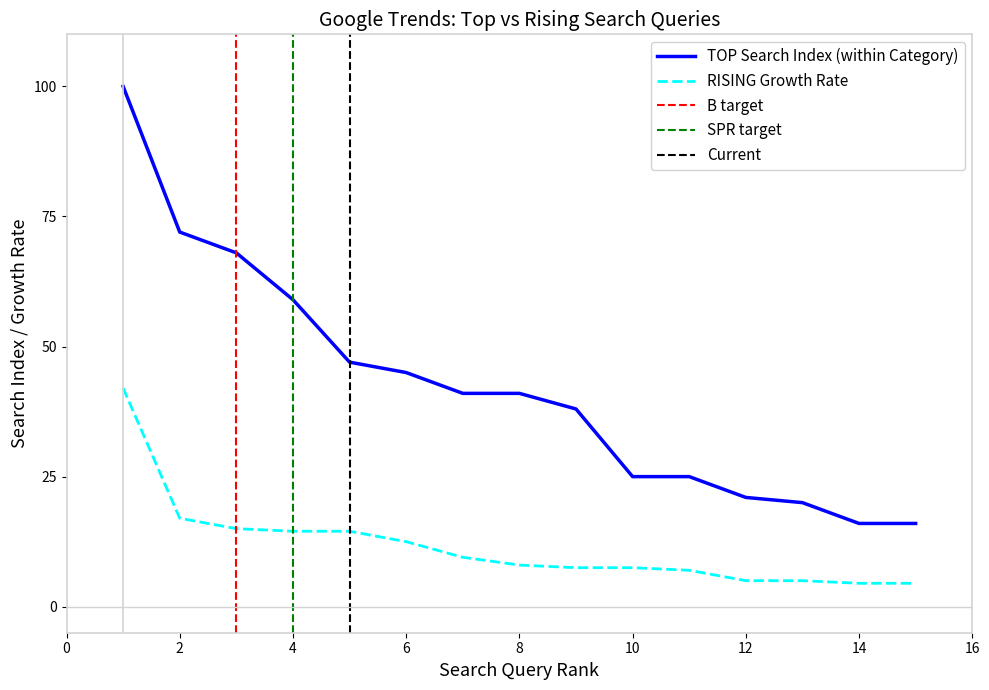

What is the maximum value for RISING Growth Rate?

42.0